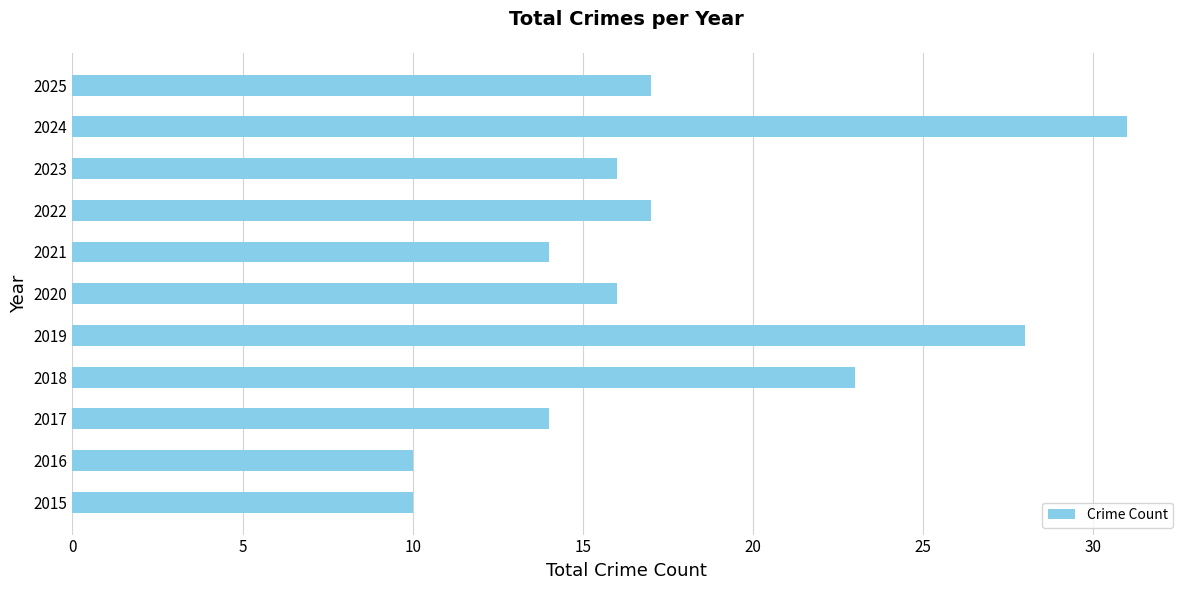

Which label corresponds to the largest value in the chart?

2024